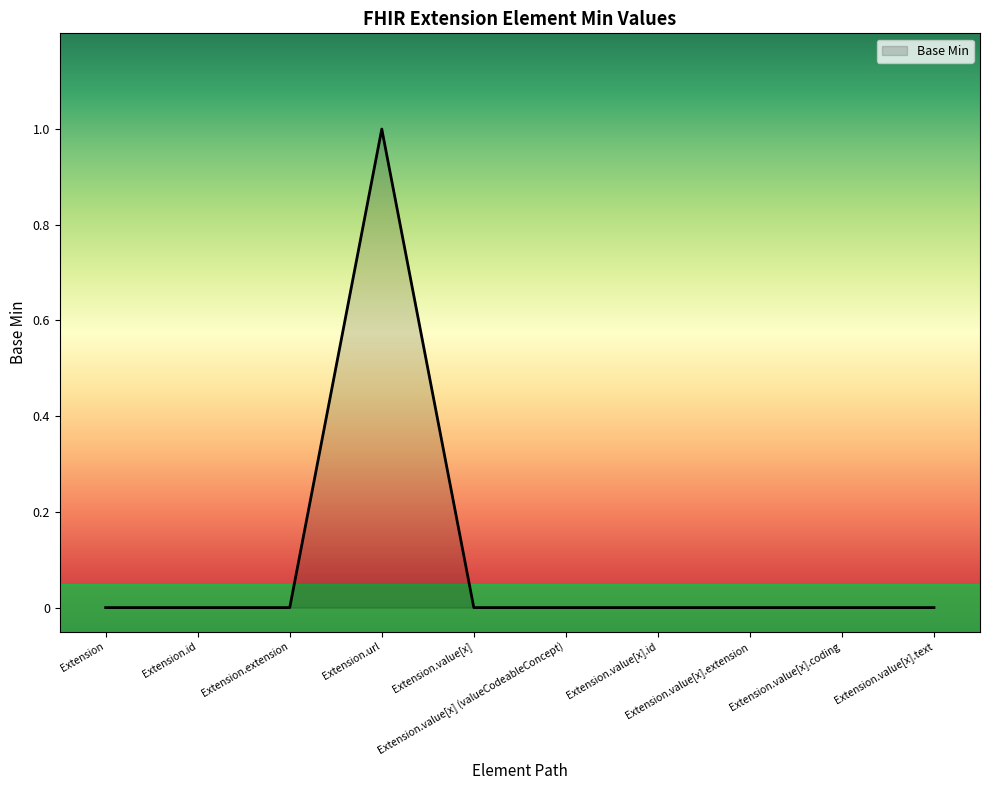

Does the chart display data point markers on the line(s)?

No